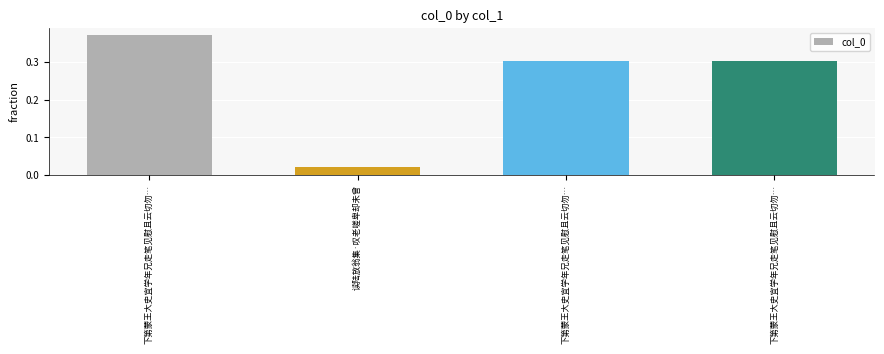

At which label is the value closest to 0?

读陆放翁集·叹老嗟卑却未曾